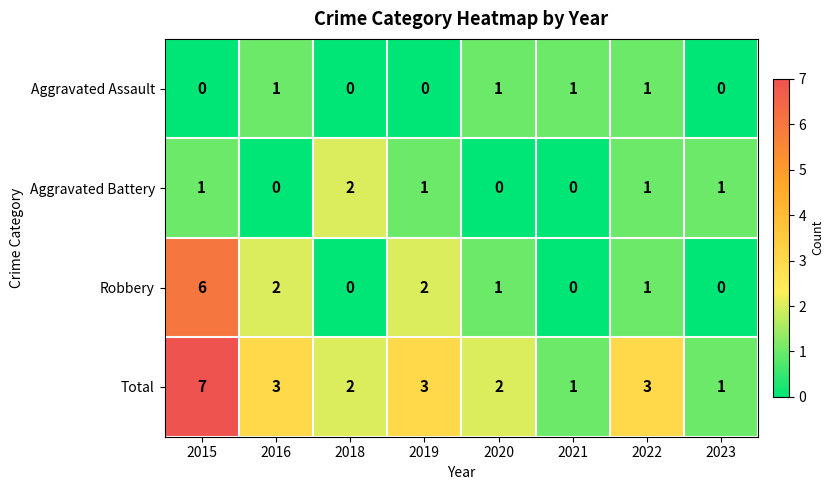

What is the maximum value shown in the chart?

7